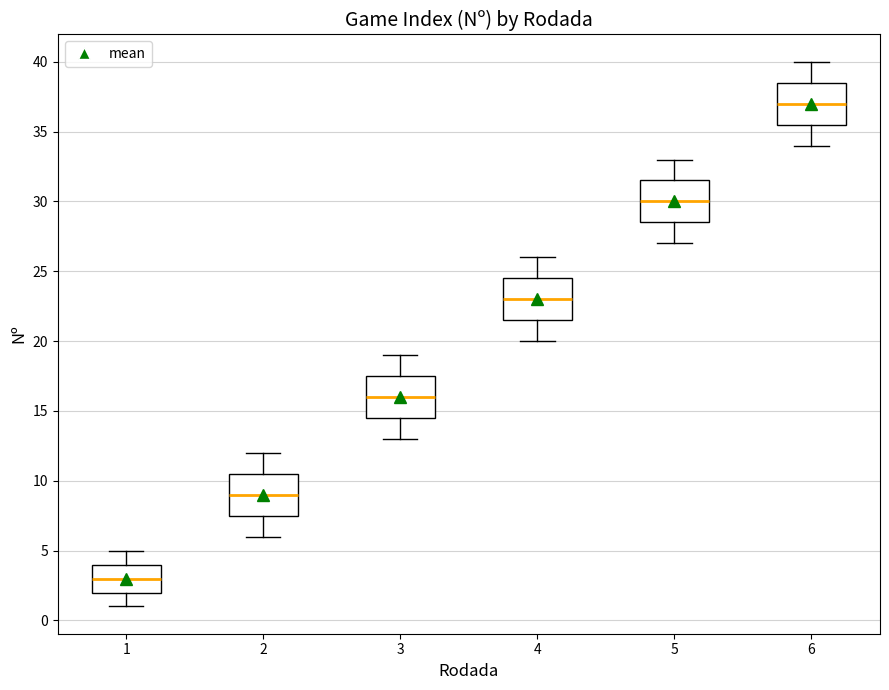

Which box's median line is the lowest?

1